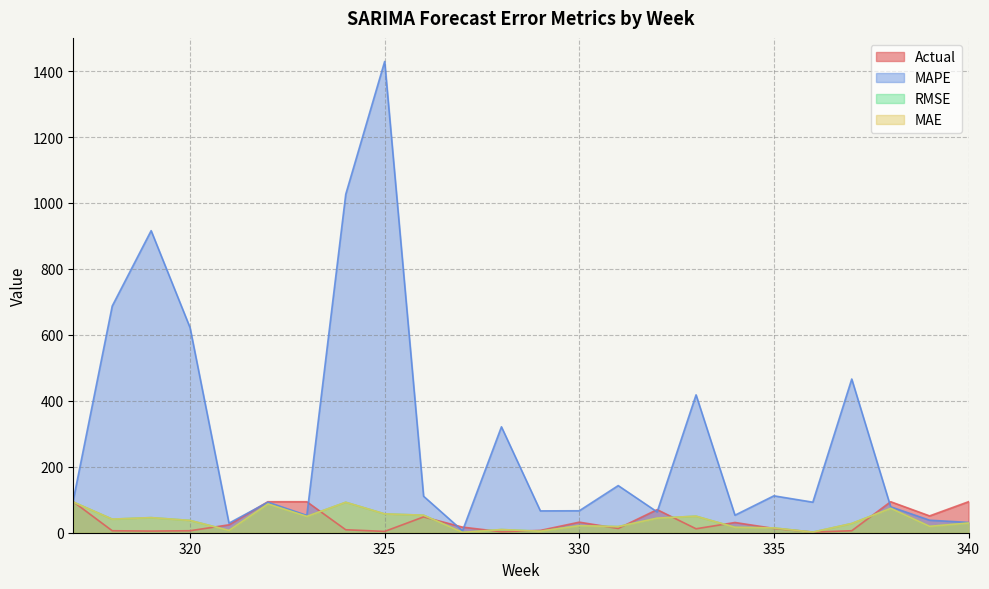

At which label does MAE first exceed 37?

317